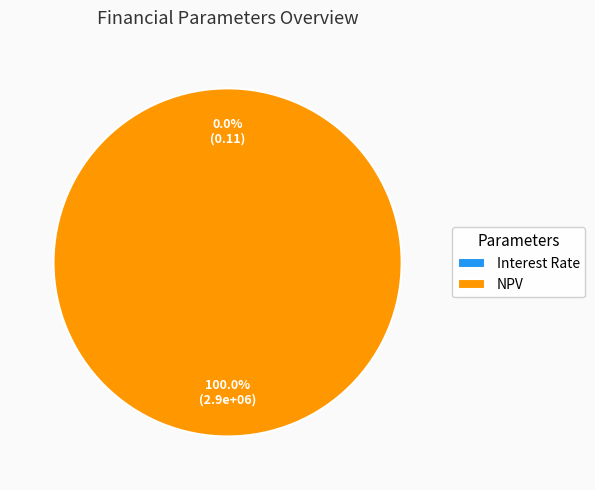

What is the majority slice?

NPV